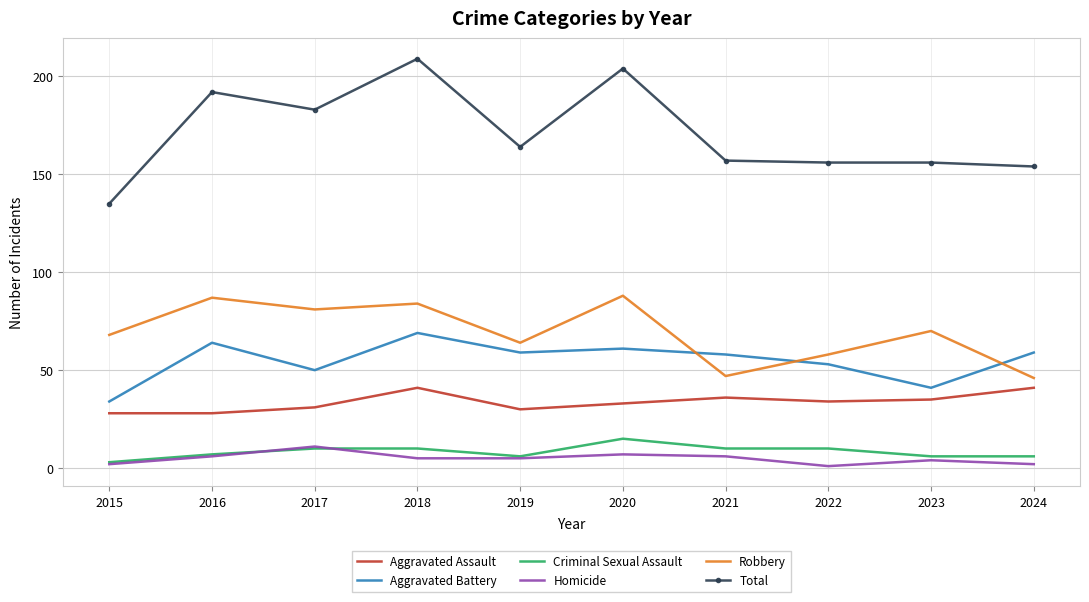

Which series has the largest range (max minus min)?

Total